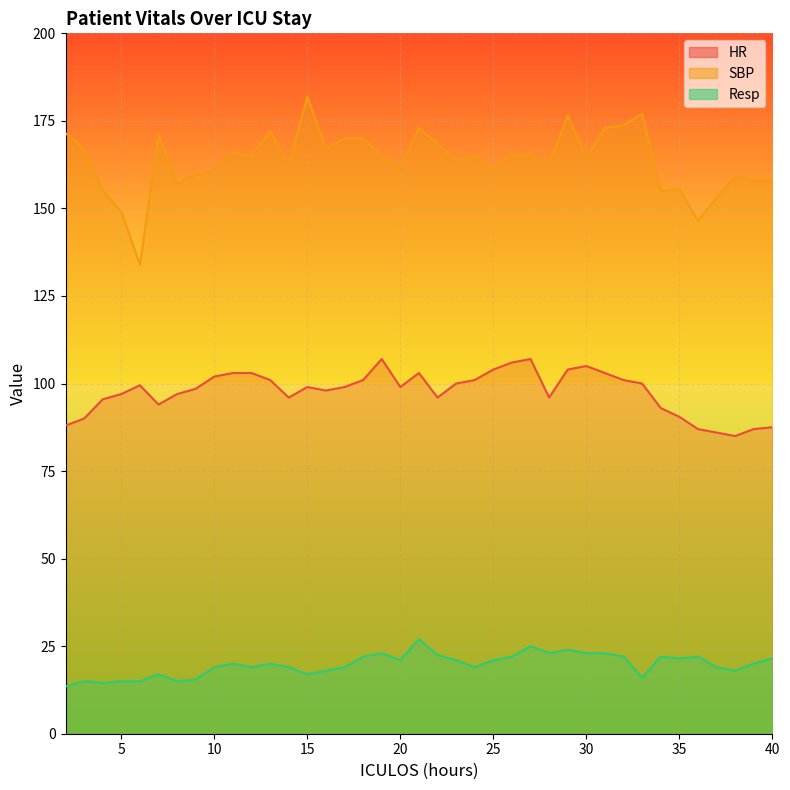

In Resp, how many points are higher than both neighbors (excluding endpoints)?

10